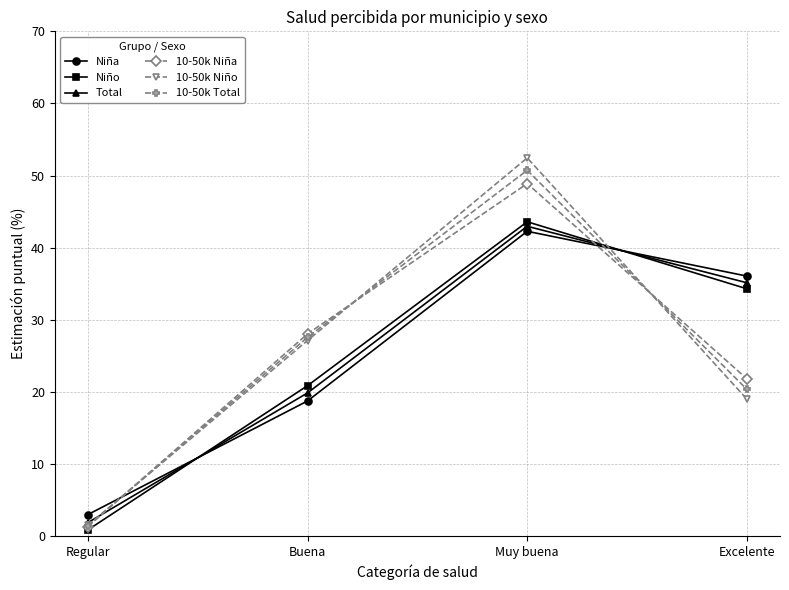

Reading left to right, extract all data points from this chart.

Niña: 3.0	18.7	42.3	36.0
Niño: 0.8	20.8	43.6	34.3
Total: 1.8	19.8	43.0	35.1
10-50k Niña: 1.3	28.0	48.9	21.8
10-50k Niño: 1.5	27.1	52.4	19.0
10-50k Total: 1.4	27.6	50.7	20.3